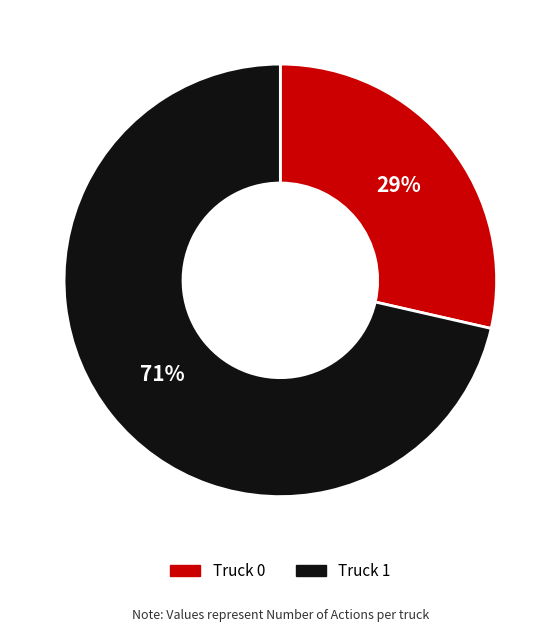

Is the sum of Truck 1 and Truck 0 greater than half?

Yes